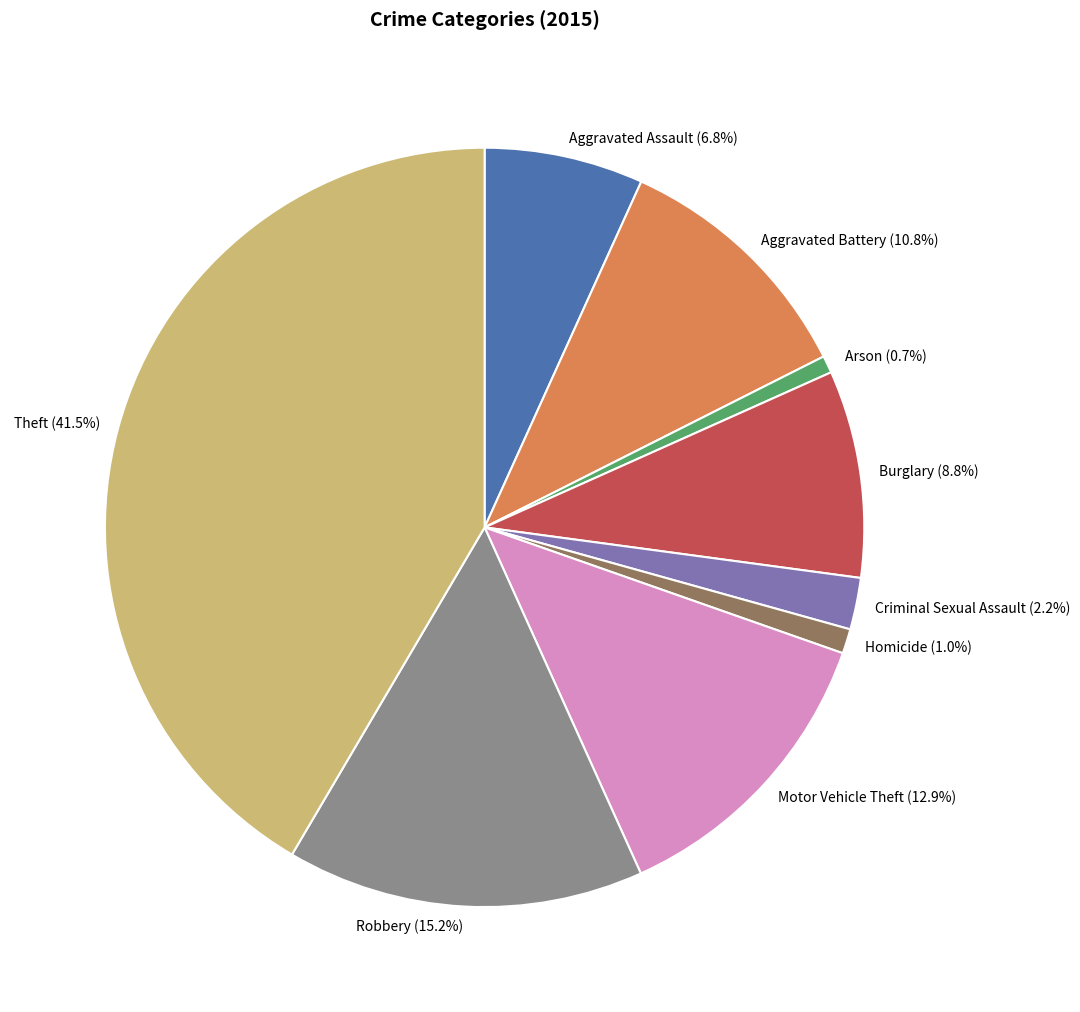

To the nearest percent, what portion does Motor Vehicle Theft represent?

13%